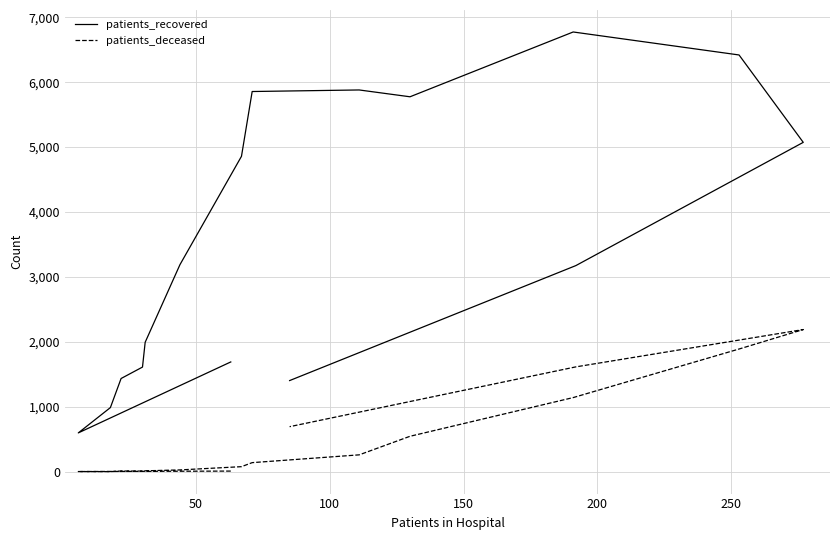

What are all the series names shown in the legend?

patients_recovered, patients_deceased